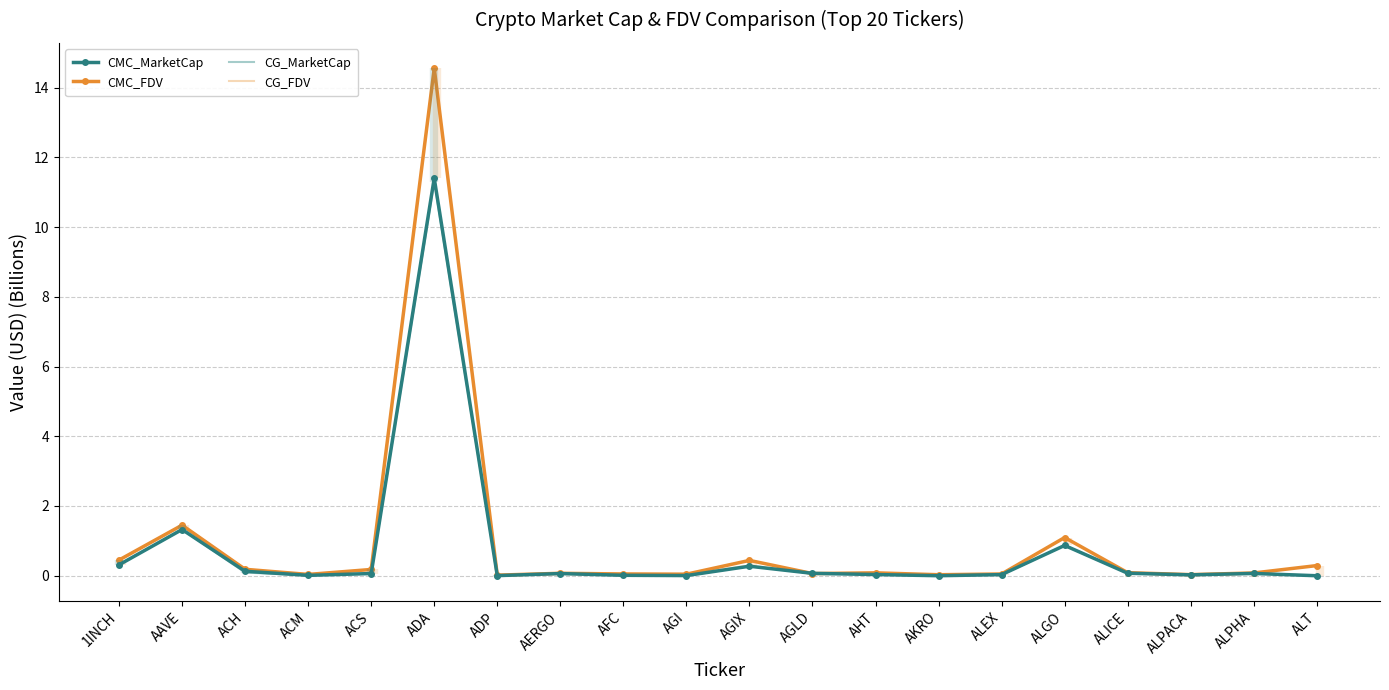

Where is the first local minimum for CG_MarketCap?

ACM